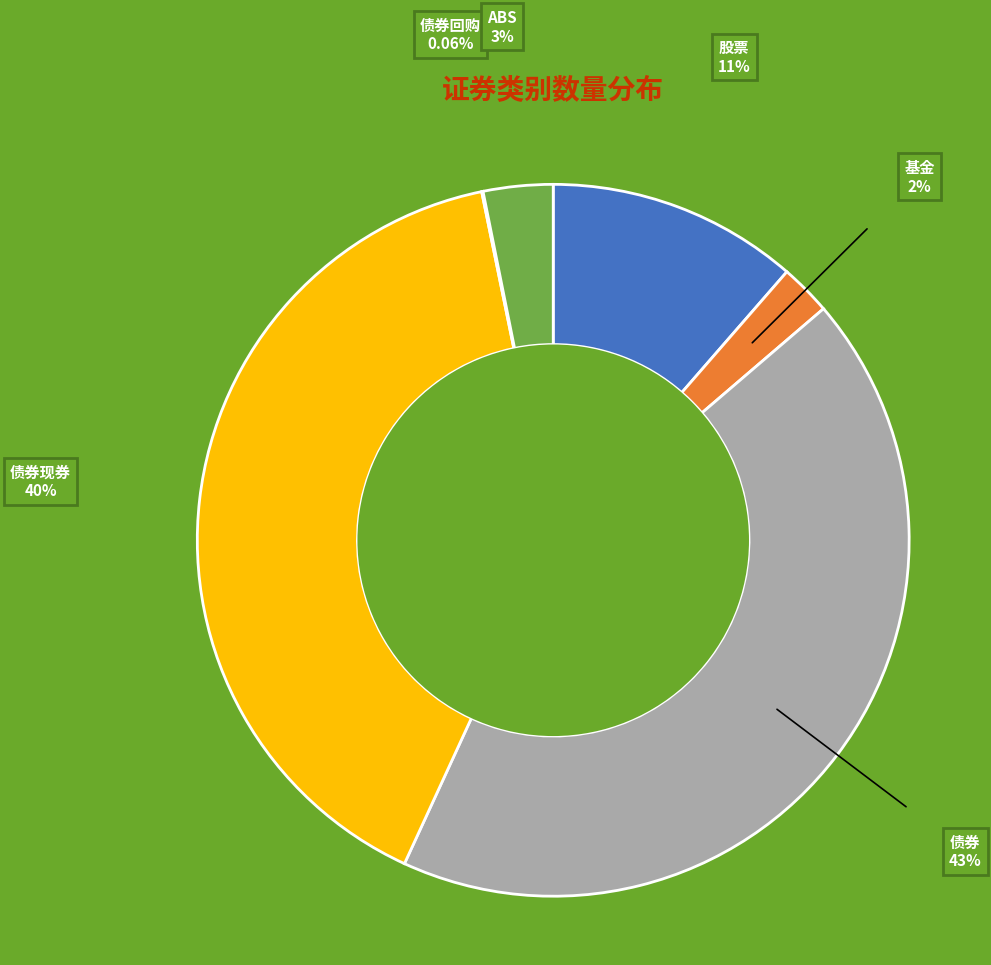

Which category has the biggest portion of the pie?

债券